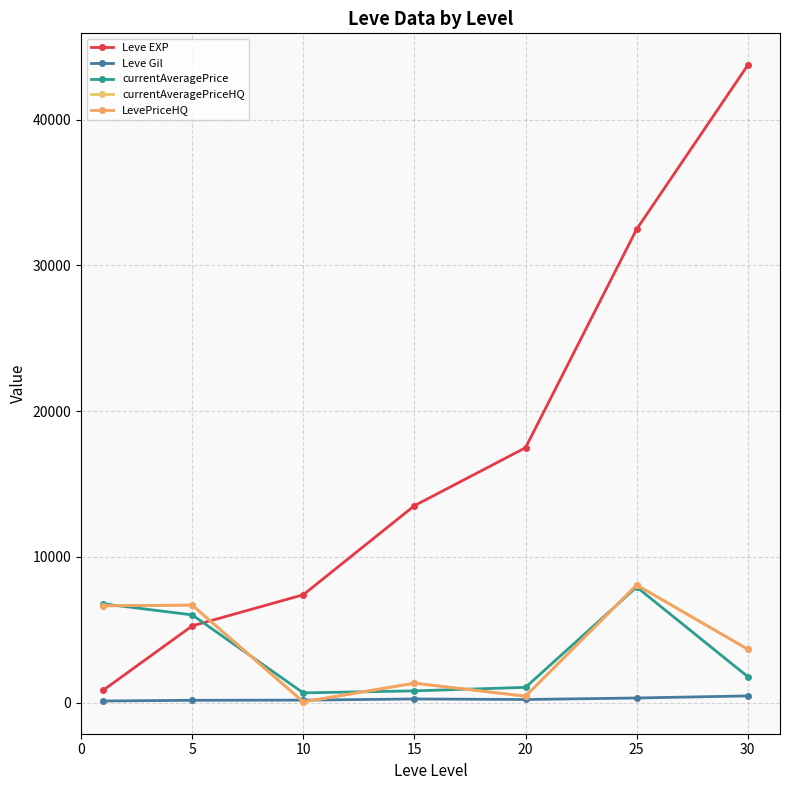

Is this an area chart (filled region under the line)?

No